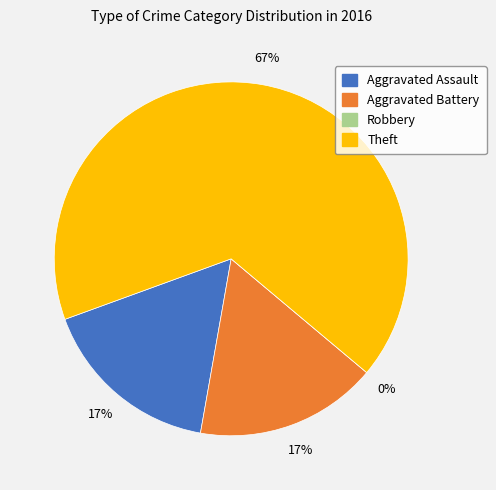

How many slices are in this pie chart?

4